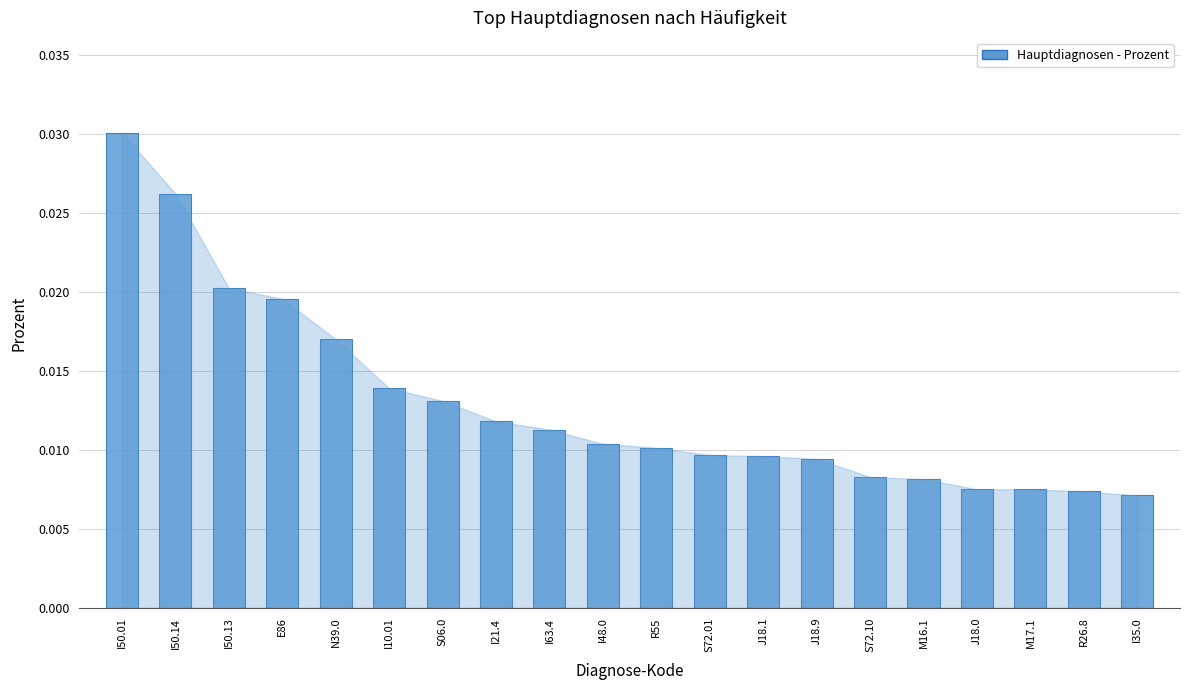

What is the label of the 16th bar from the right?

N39.0